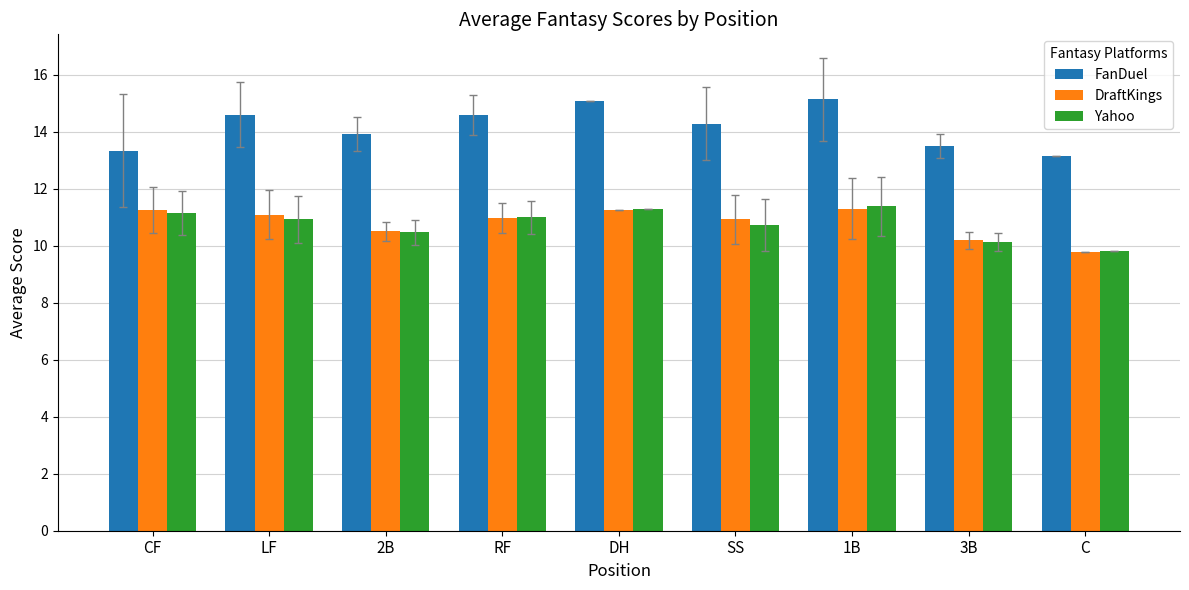

Is it true that FanDuel equals 3.1 at RF?

False